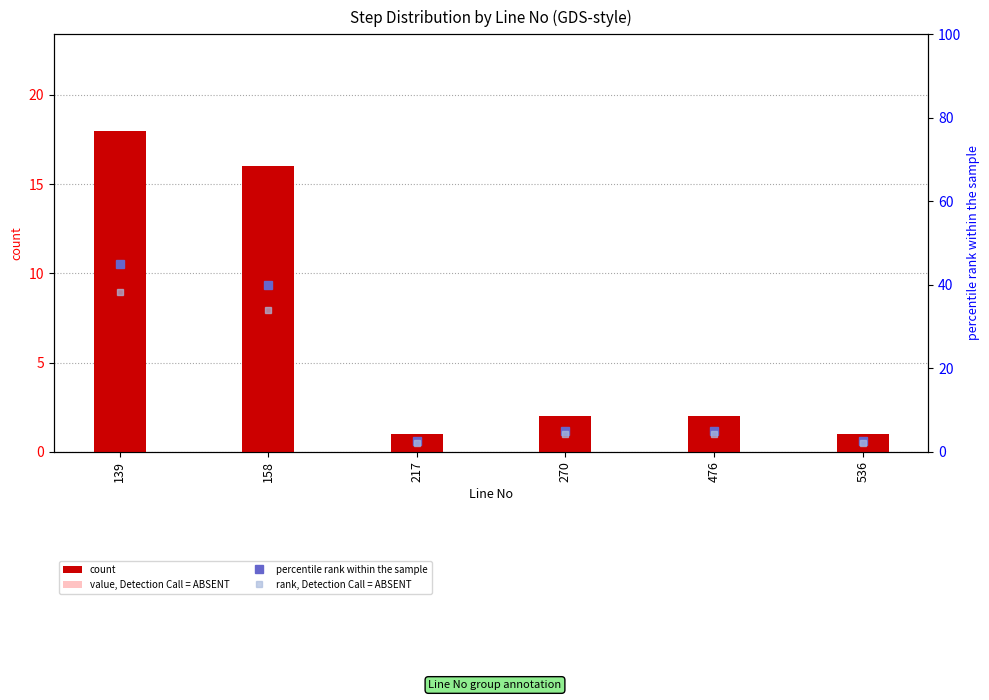

Which series changed the most between 270 and 536?

percentile rank within the sample